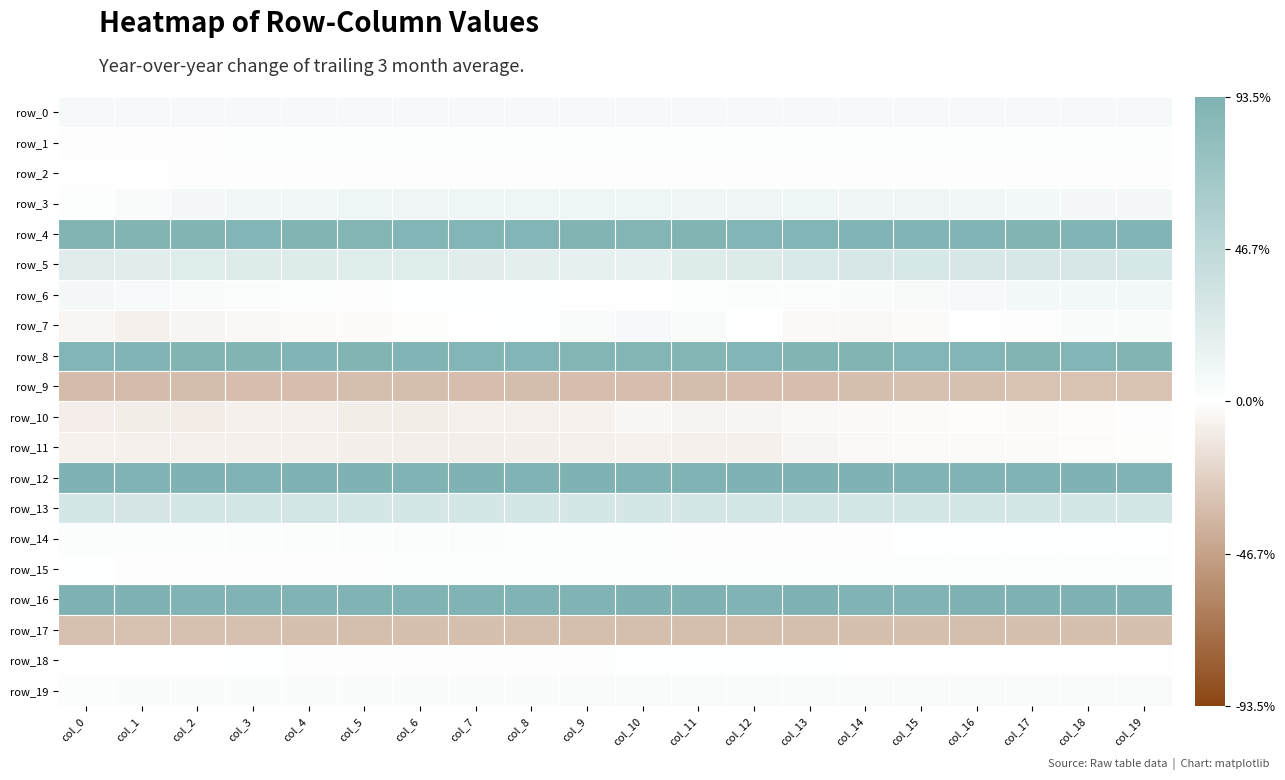

At which category is the sum across all series the highest?

col_19